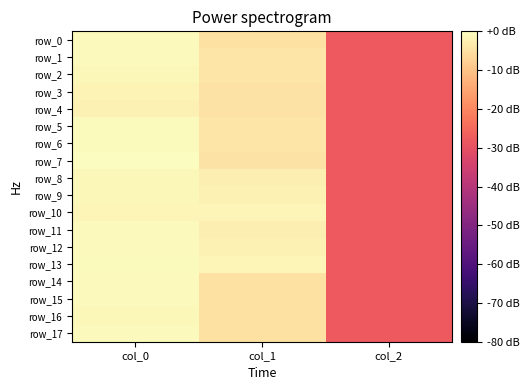

Rank the series at col_1 from lowest to highest value.

row_14, row_15, row_0, row_16, row_17, row_4, row_3, row_7, row_6, row_2, row_1, row_5, row_8, row_11, row_9, row_12, row_10, row_13